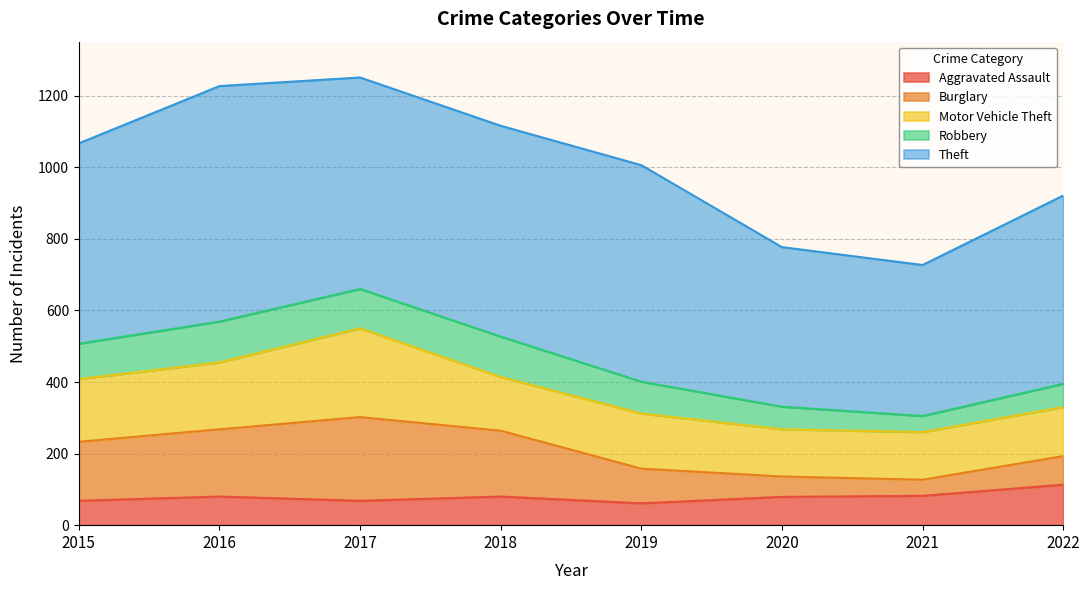

Reading right to left, list all the values displayed in this chart.

Aggravated Assault: 113	82	79	61	80	68	80	68
Burglary: 80	45	57	97	184	234	188	165
Motor Vehicle Theft: 137	133	132	154	150	248	187	175
Robbery: 65	45	63	89	113	110	114	99
Theft: 526	422	446	605	589	591	658	560